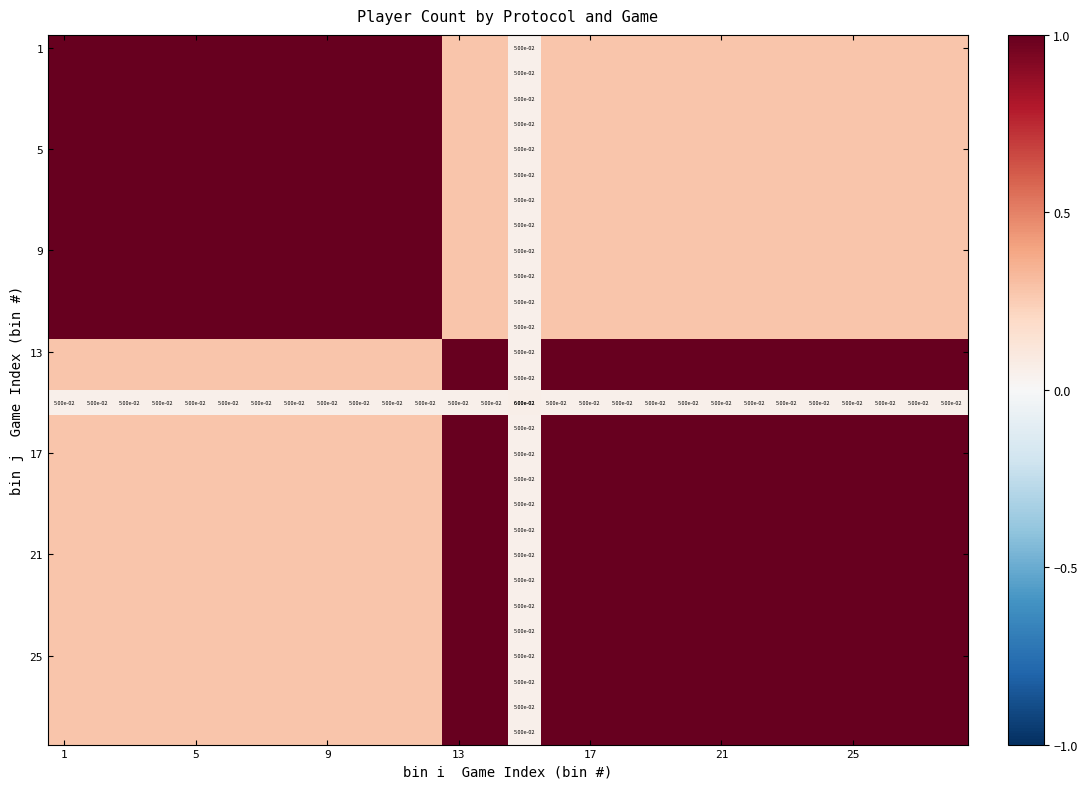

Which label corresponds to the largest value in the chart?

1